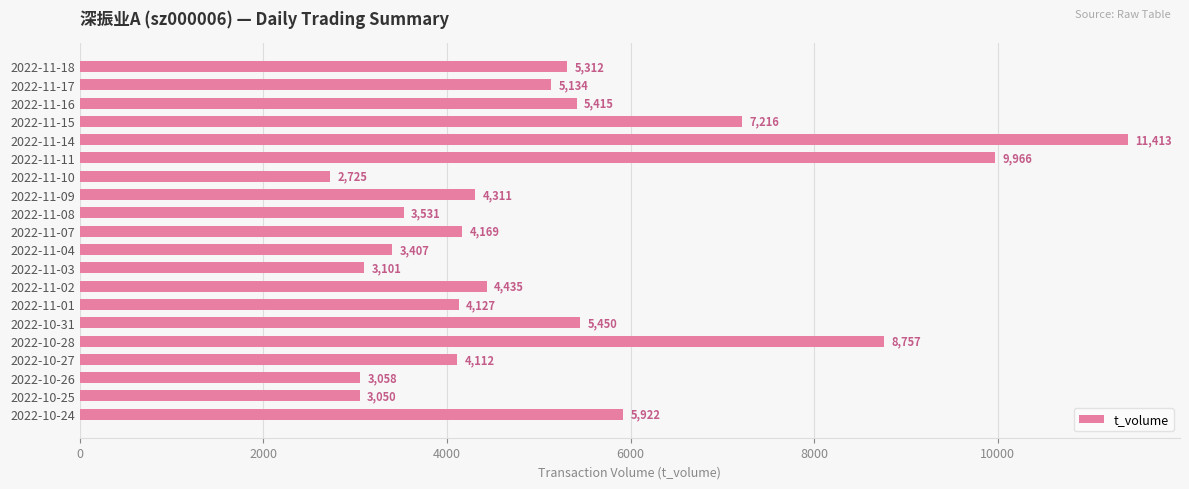

How many data points are less than 4435?

10